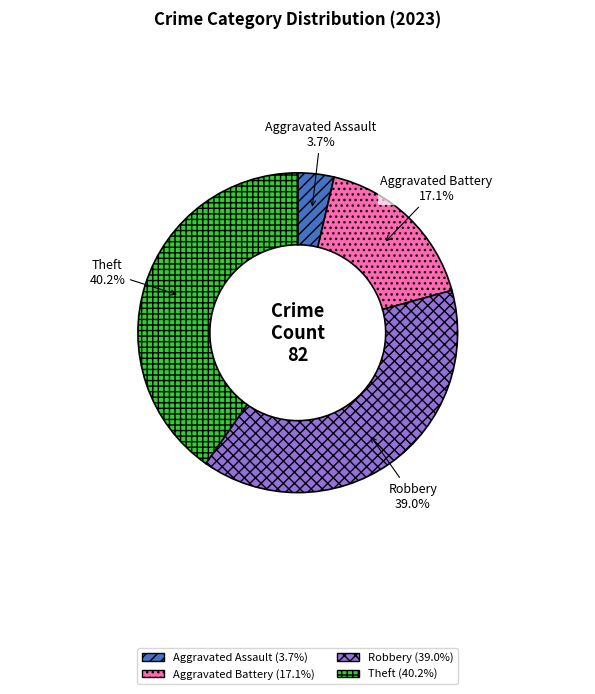

Rank the categories by value from lowest to highest.

Aggravated Assault, Aggravated Battery, Robbery, Theft